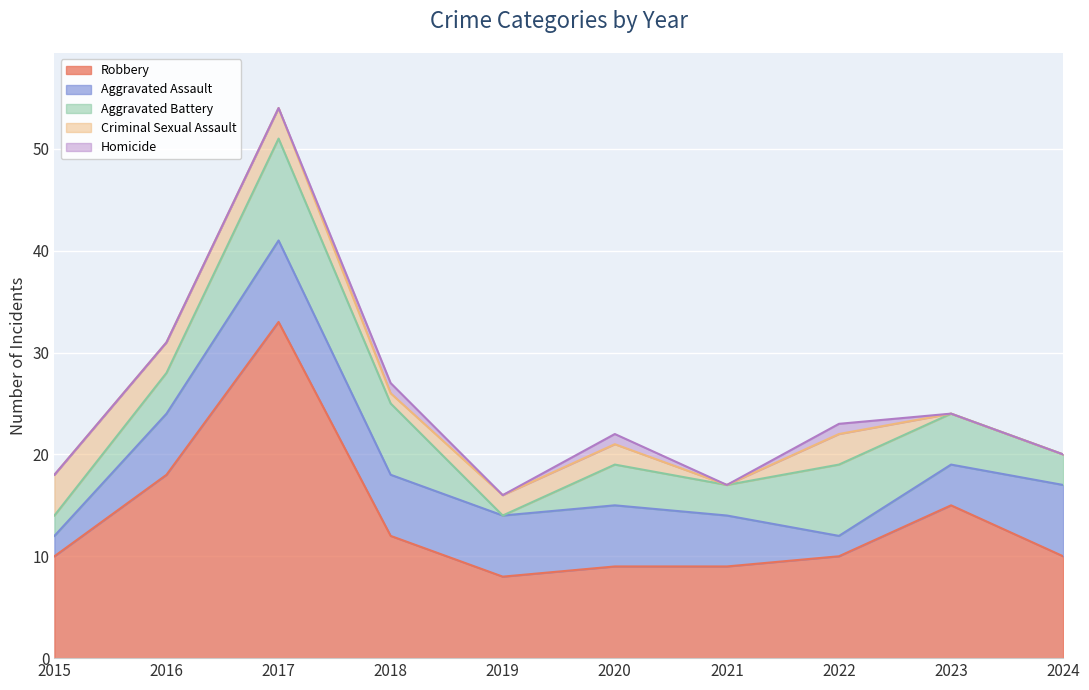

What are all the series names shown in the legend?

Robbery, Aggravated Assault, Aggravated Battery, Criminal Sexual Assault, Homicide